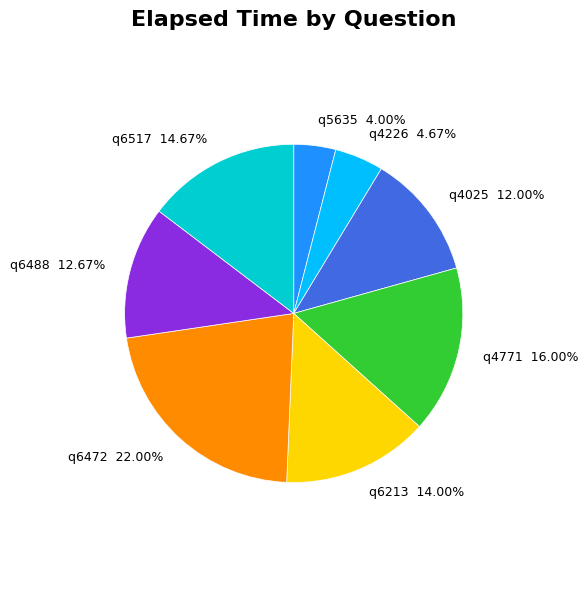

What percentage is the q6472 slice, to the nearest percent?

22%